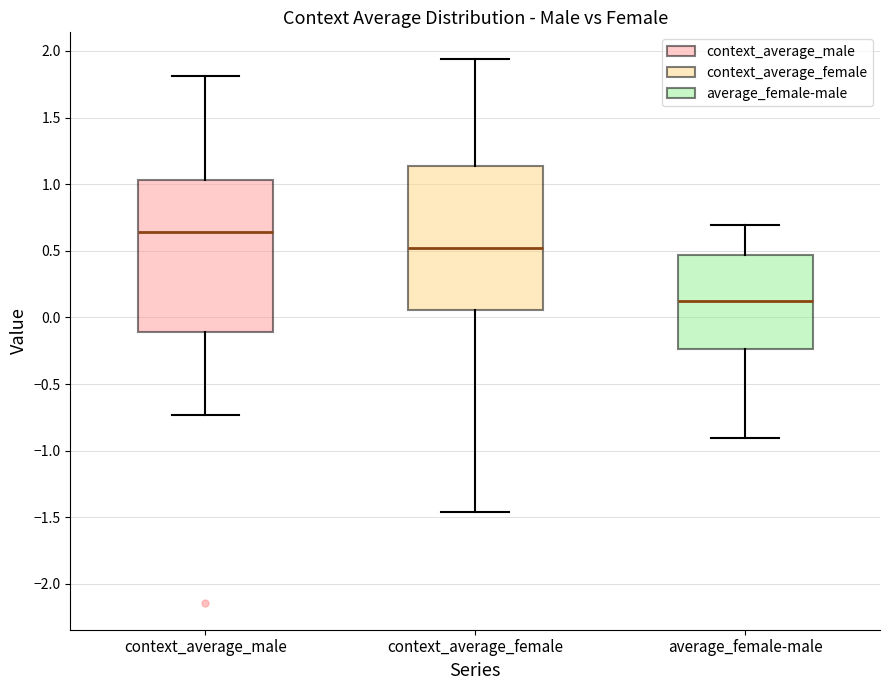

Reading left to right, read every box against the y-axis: the position of its median line, the range the box covers, and the ends of its whiskers. The values are not printed on the chart, so give them approximately, as read against the axis.

context_average_male: median 0.65, box -0.10 to 1.05, whiskers -0.75 to 1.80
context_average_female: median 0.50, box 0.05 to 1.15, whiskers -1.45 to 1.95
average_female-male: median 0.15, box -0.25 to 0.45, whiskers -0.90 to 0.70